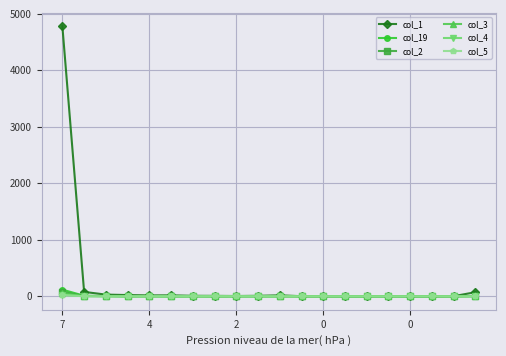

Which series has the widest spread of values?

col_1